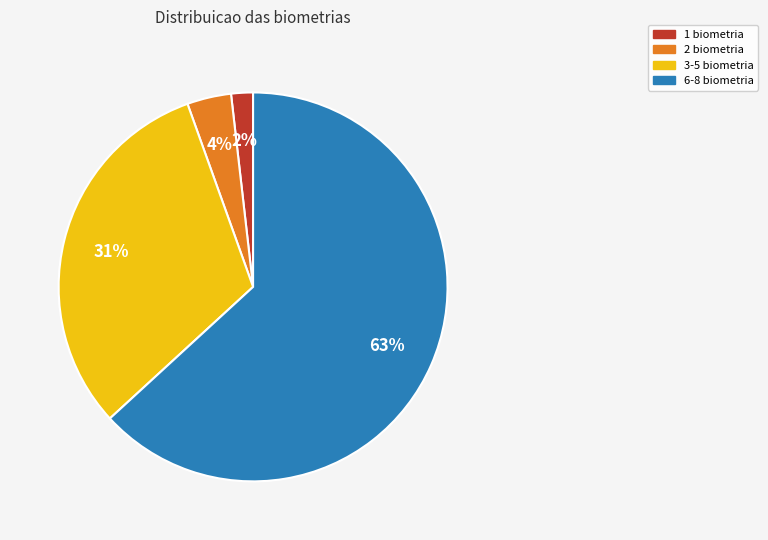

Does any single category account for the majority?

Yes